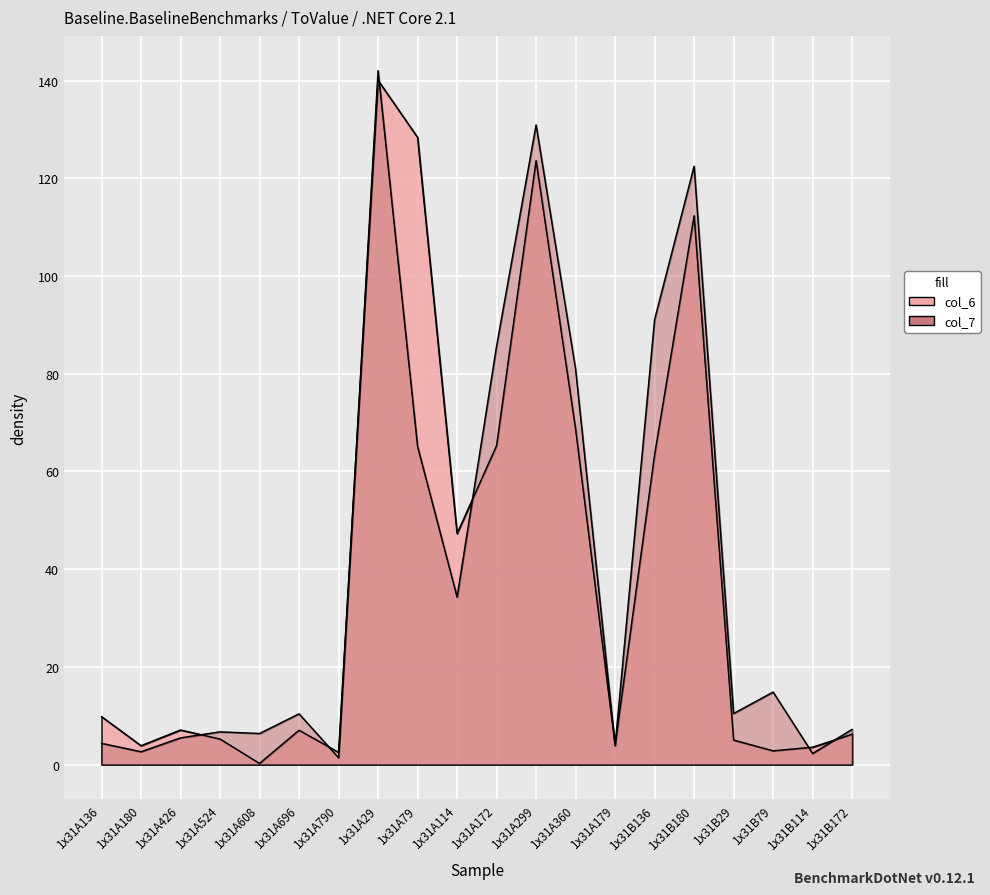

At how many categories does at least one series exceed 102?

4